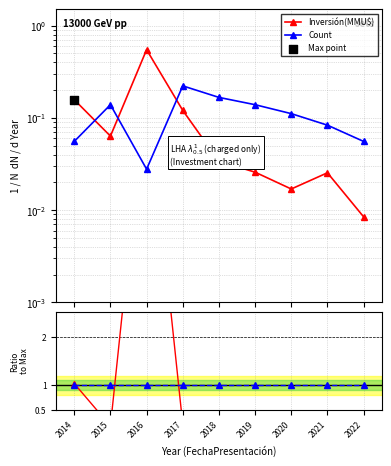

Which series reaches the maximum Y coordinate?

Inversión(MMU$)